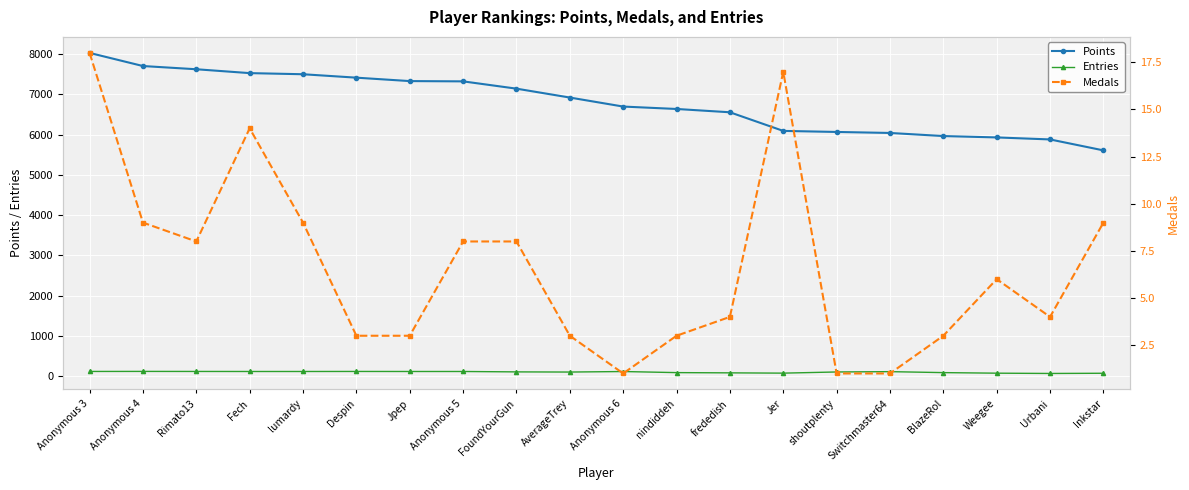

What is the difference between the highest and lowest values at shoutplenty?

6065